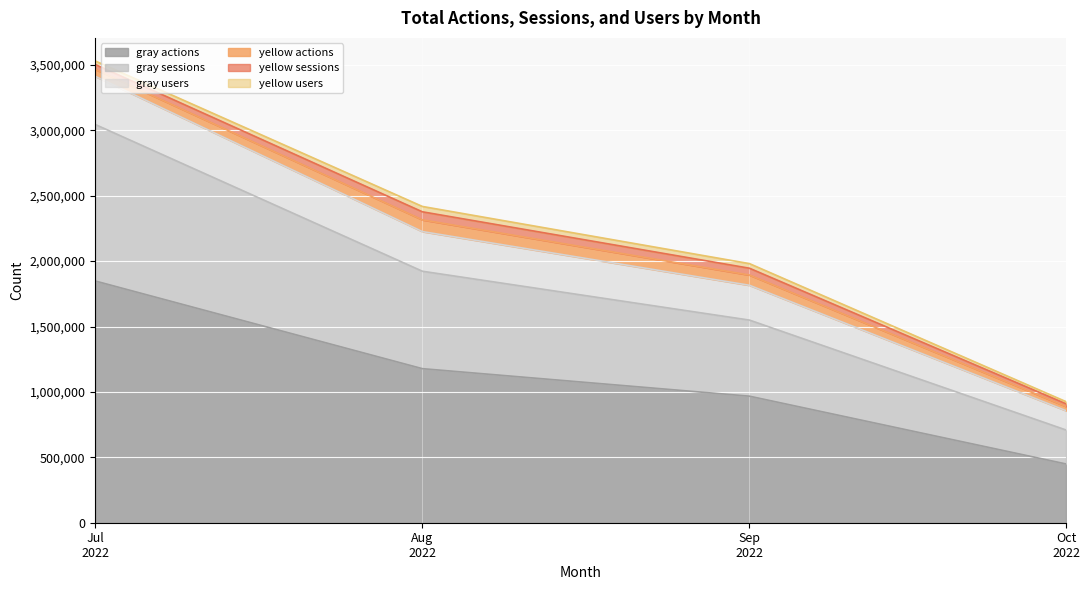

What is the maximum value for gray actions?

1847826